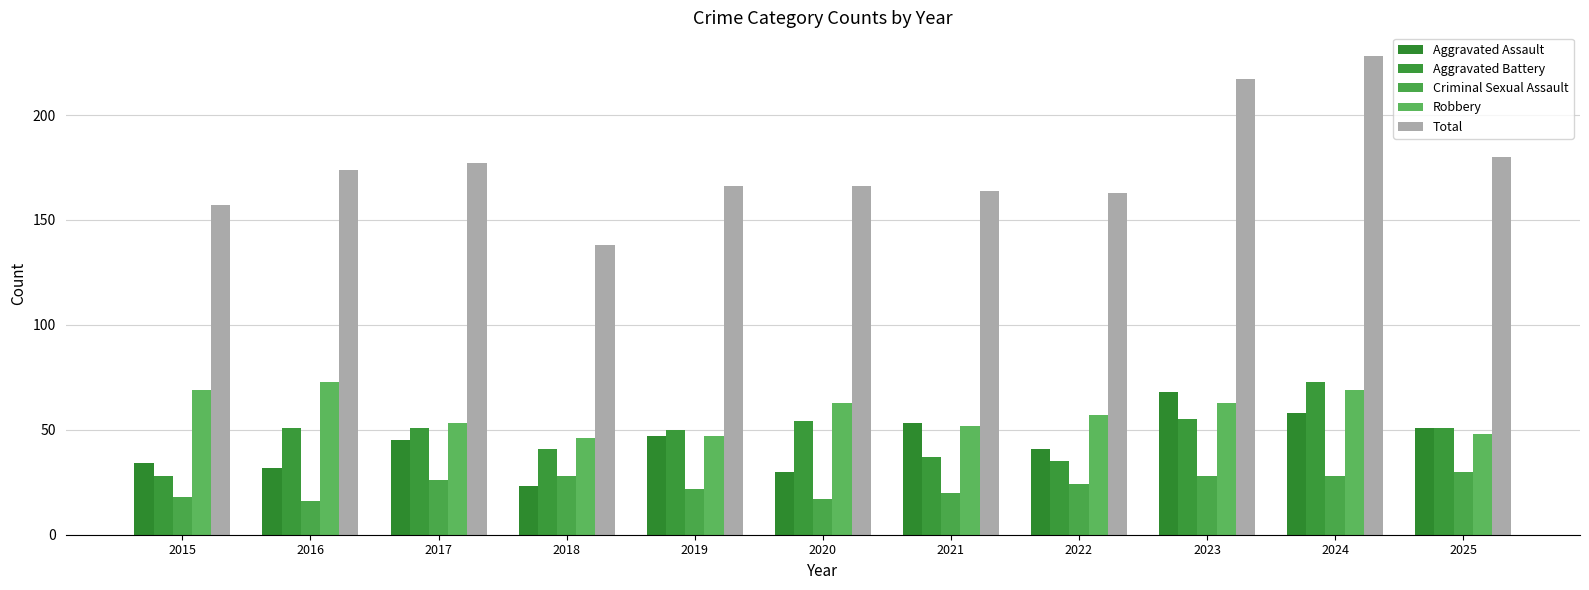

What is the total value across all series at 2025?

360